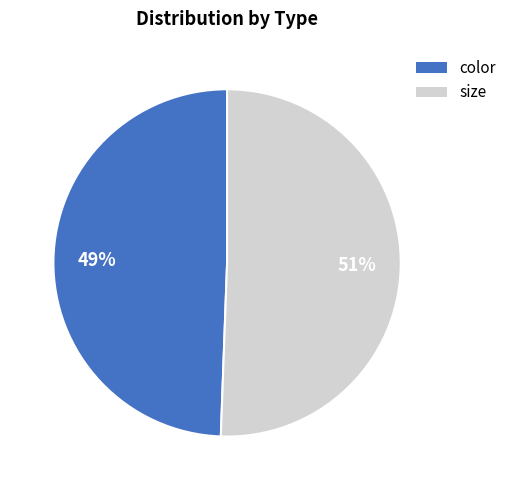

To the nearest percent, what is the combined percentage of color and size?

100%